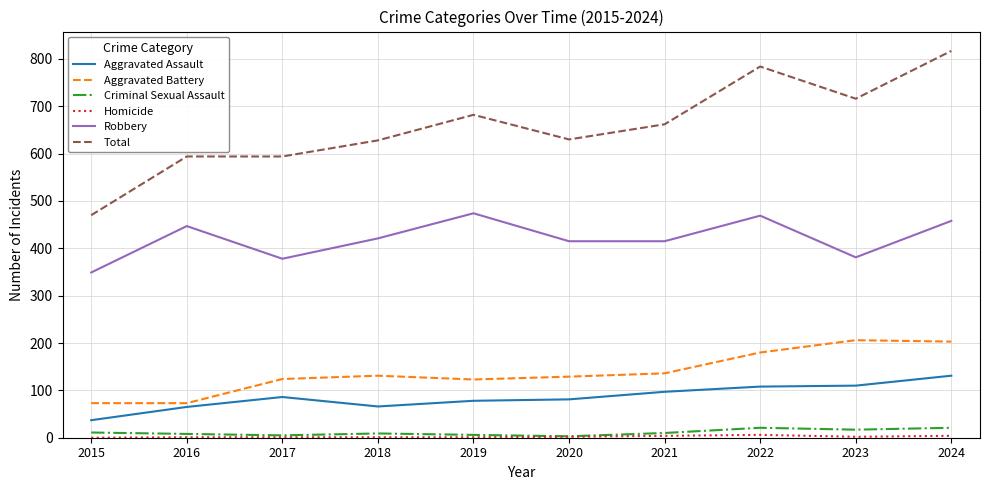

Is it true that Criminal Sexual Assault equals 21 at 2022?

True